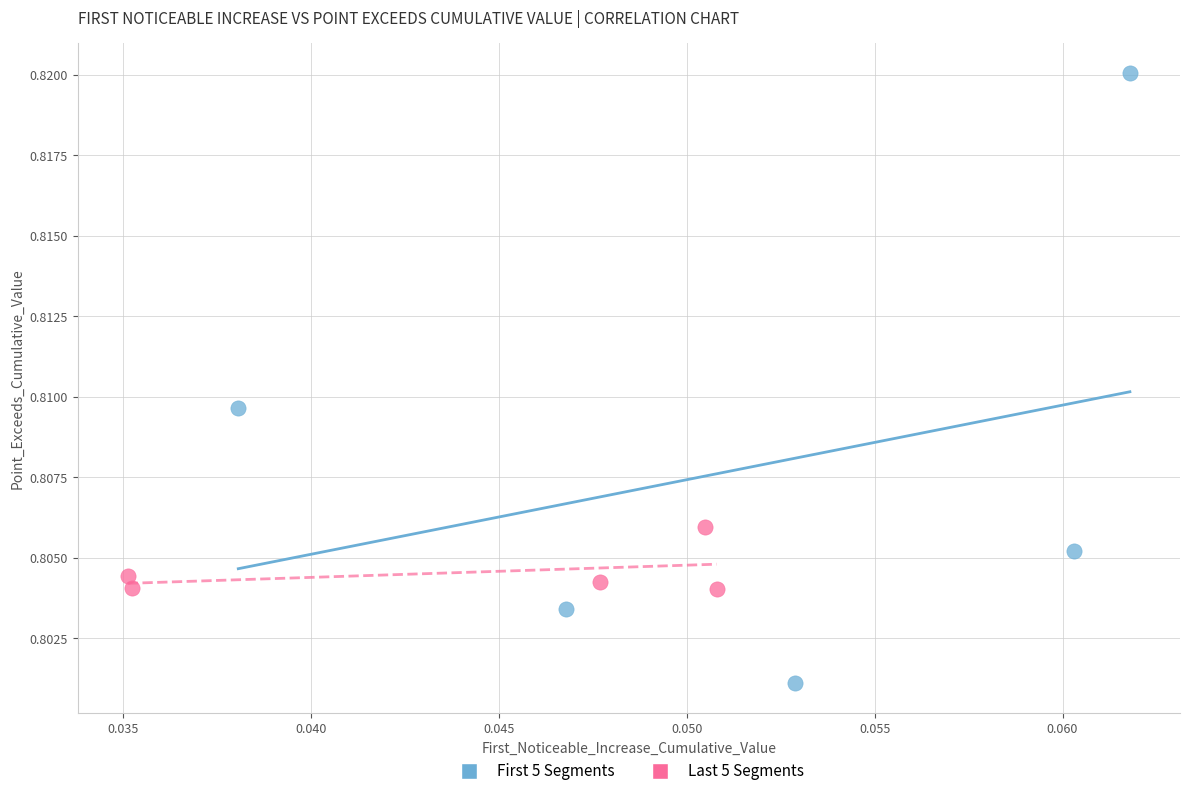

Which series reaches the minimum Y coordinate?

First 5 Segments